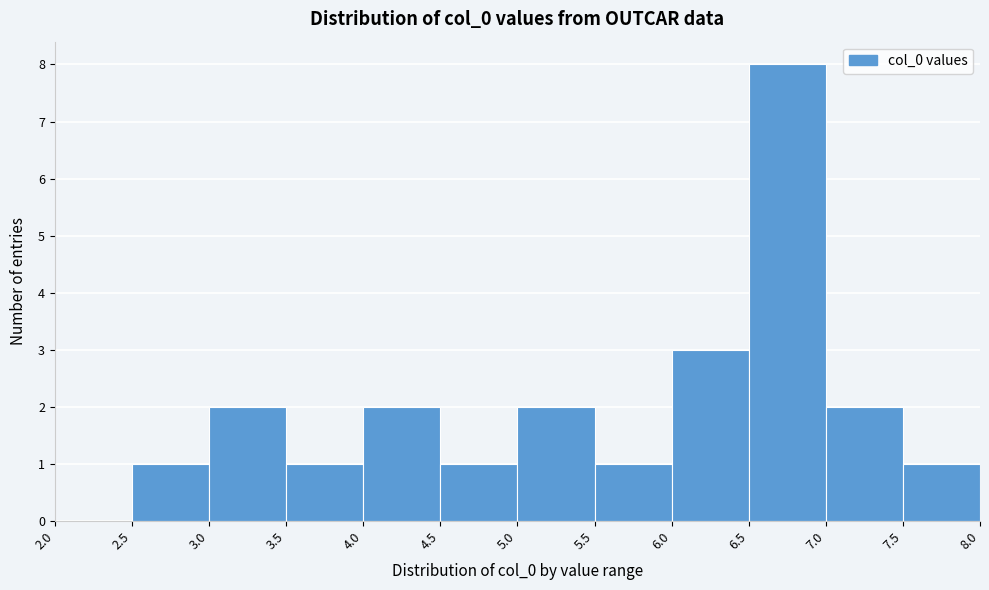

How tall is the bar that spans 7.0 to 7.5 on the x-axis? The values are not printed on the chart, so give them approximately, as read against the axis.

2